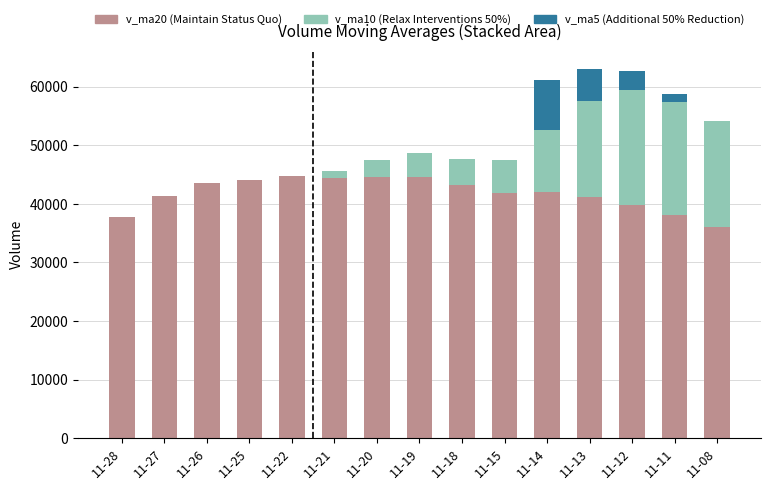

Count the number of categories in the chart.

15